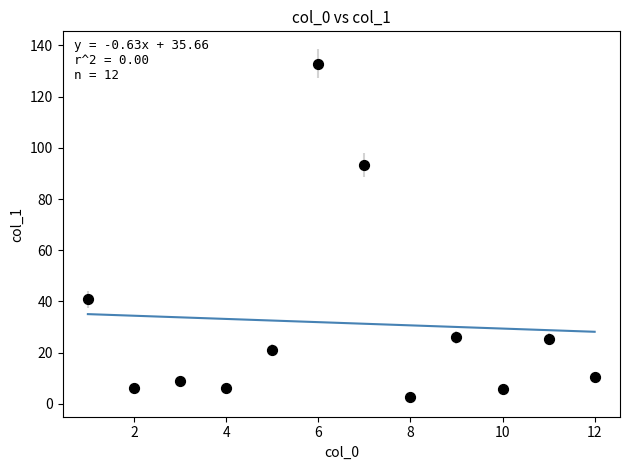

What is the range of X values (max minus min)?

11.0